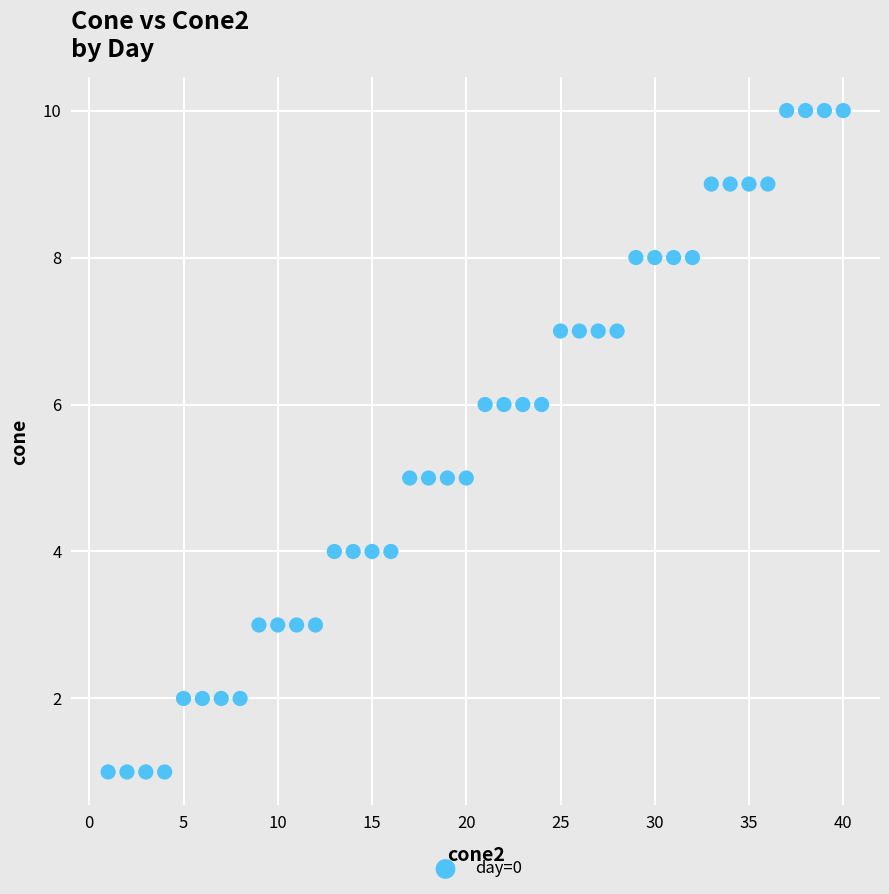

What is the range of X values (max minus min)?

39